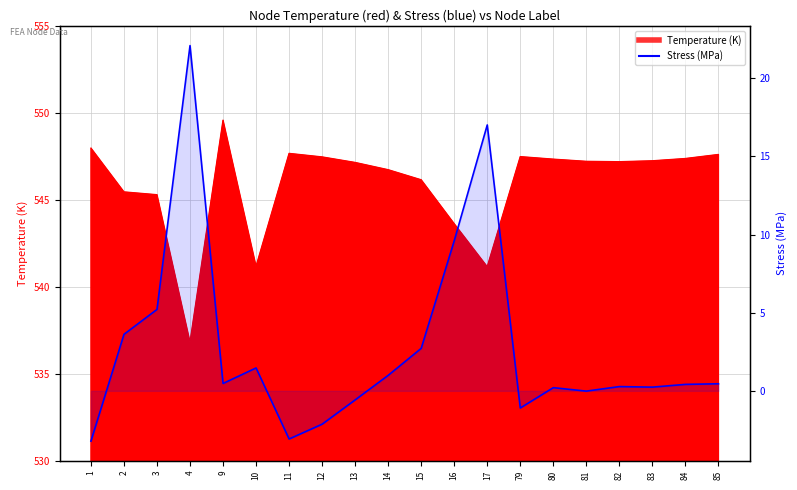

Where is the data nearest to the value 9?

16